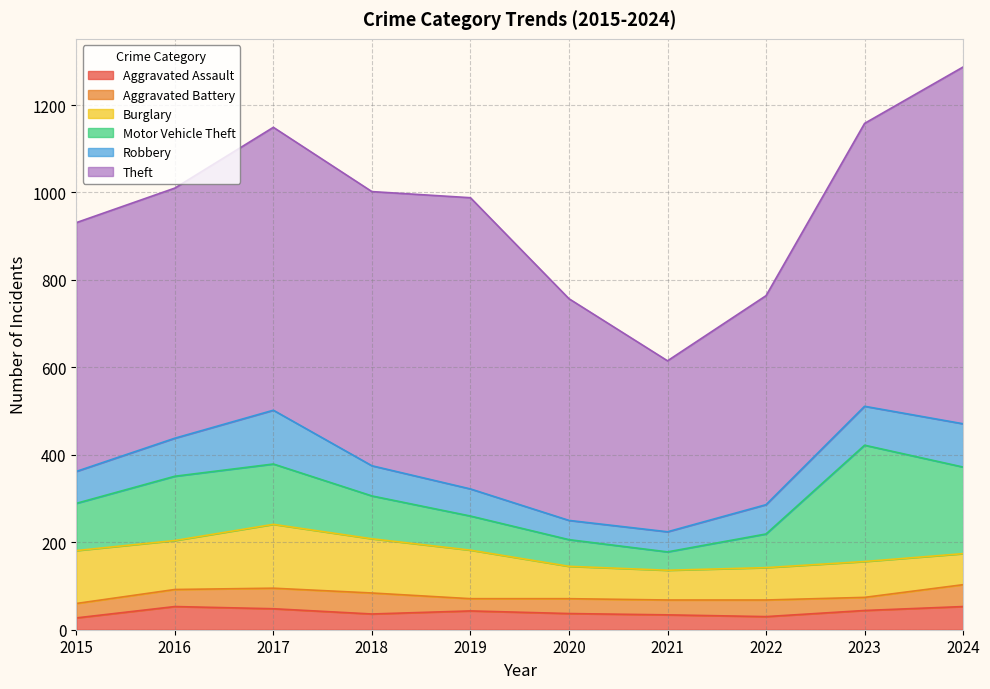

What is the average value of the Burglary series?

98